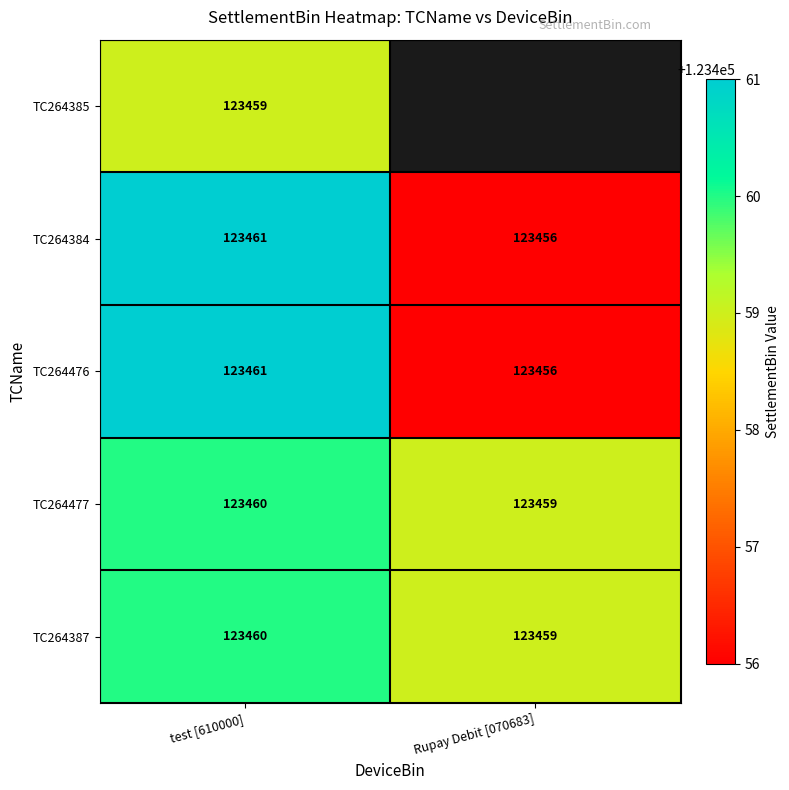

Count the number of data series in this chart.

5